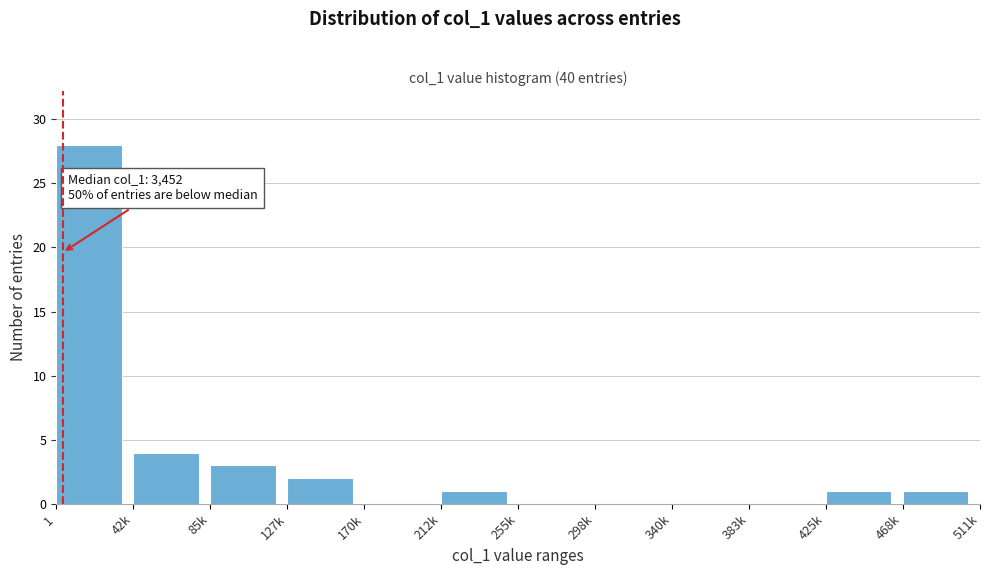

Reading right to left, transcribe all the data shown in this chart.

468k=1	425k=1	383k=0	340k=0	298k=0	255k=0	212k=1	170k=0	127k=2	85k=3	42k=4	1=28